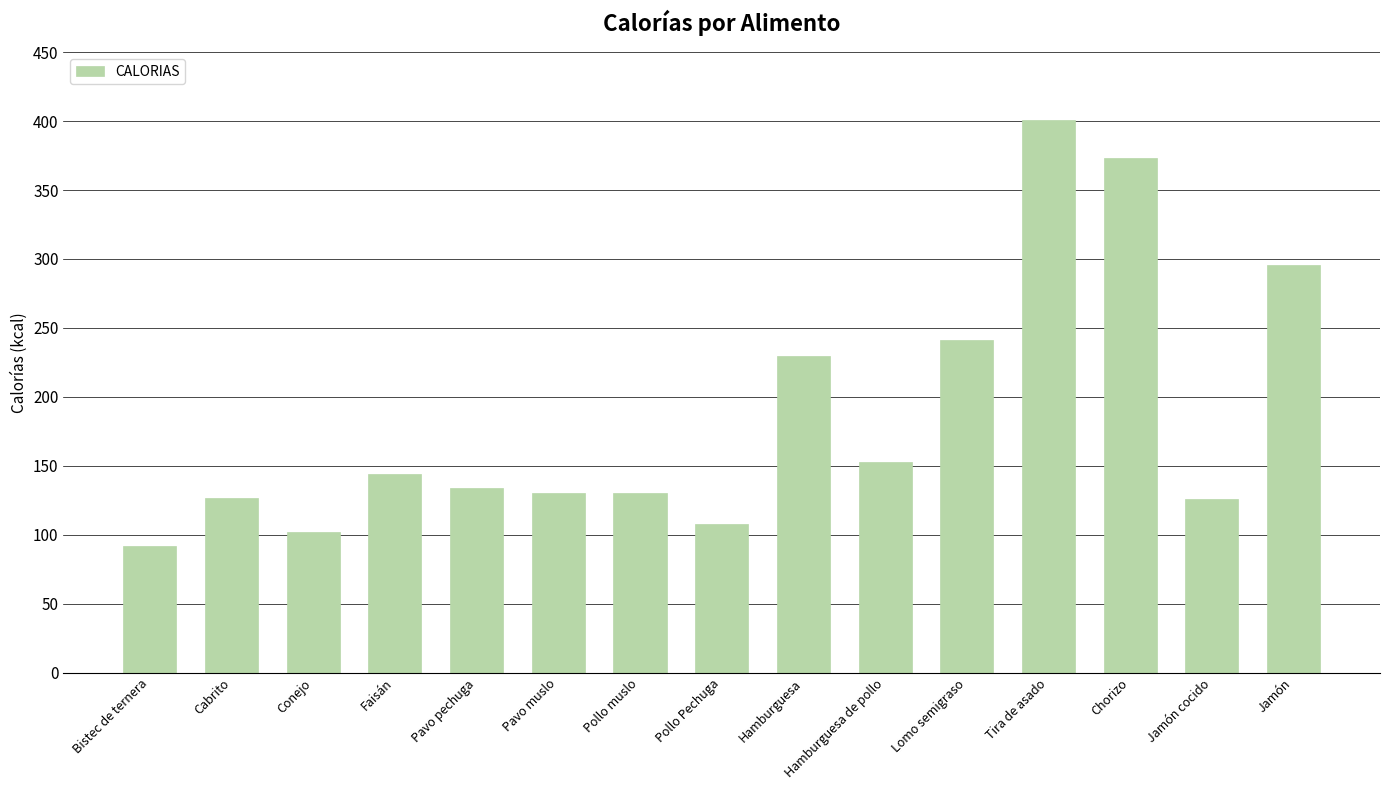

What is the label of the 1st bar from the left?

Bistec de ternera